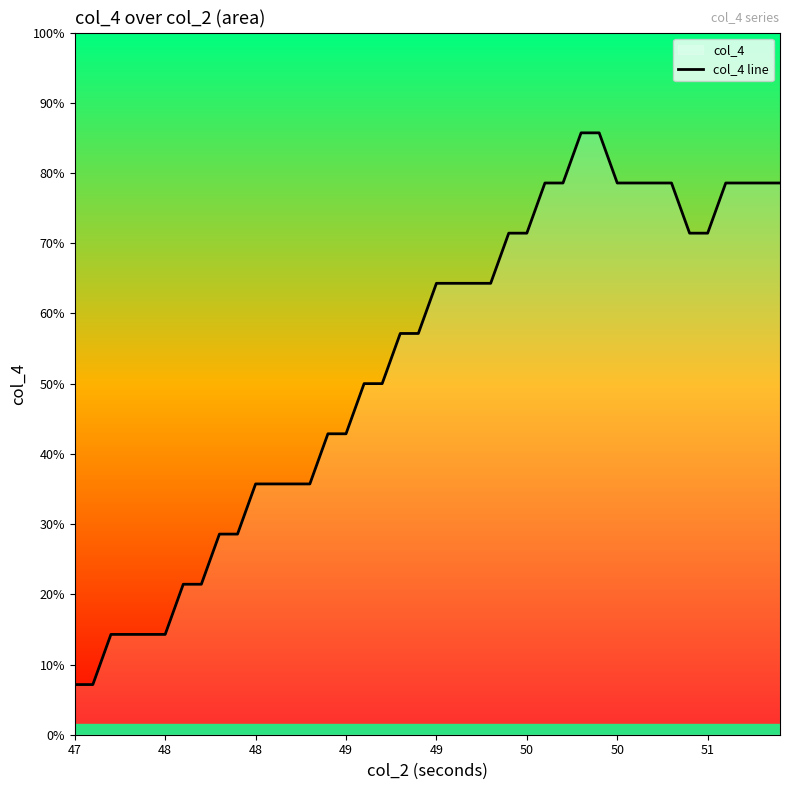

What is the sum of the values at 36 and 47?

273.6